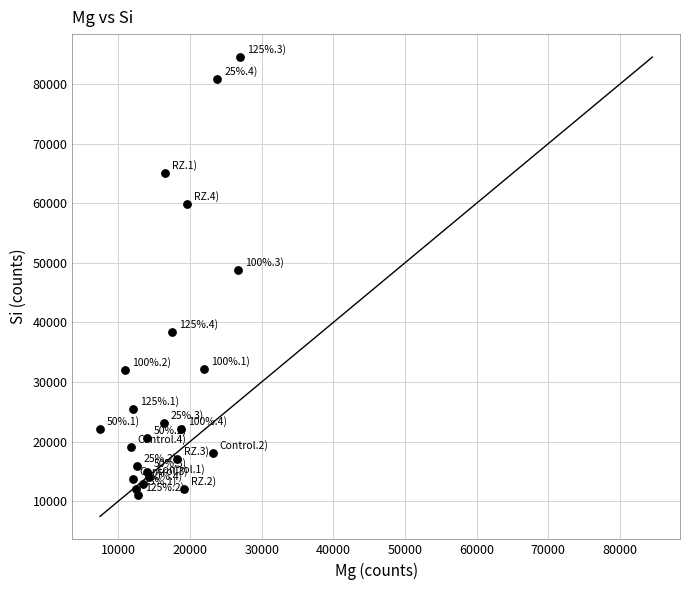

What is the range of Y values (max minus min)?

73530.9